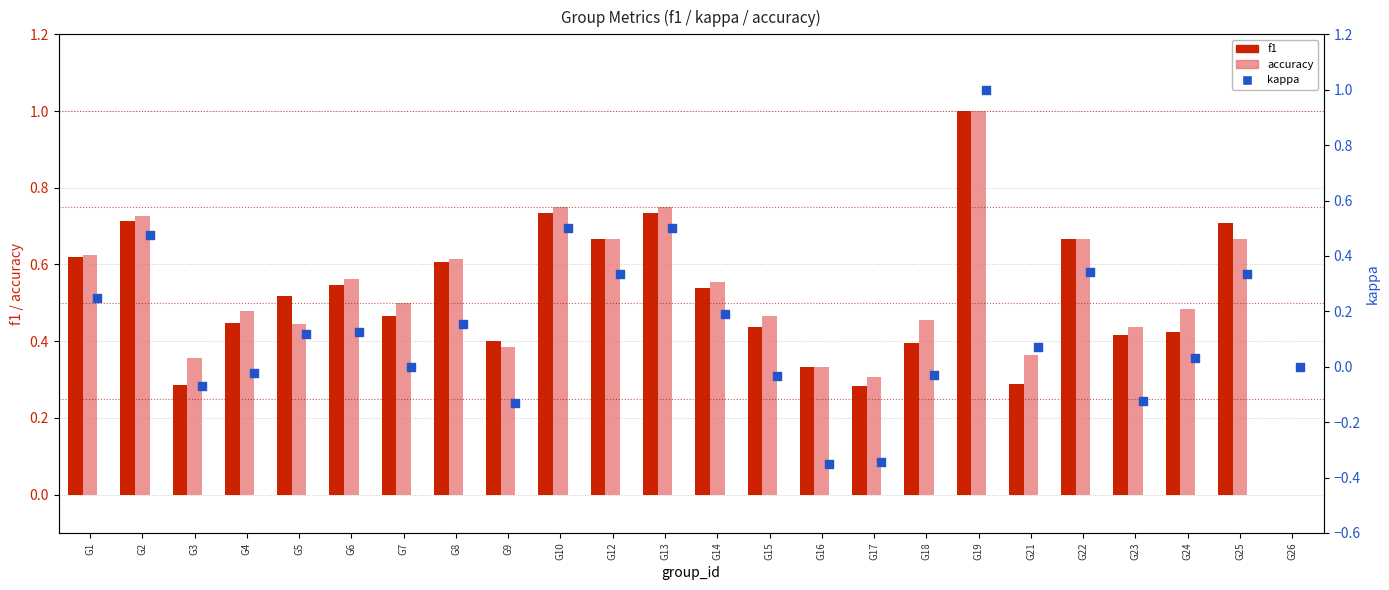

At how many categories does at least one series exceed 0?

23